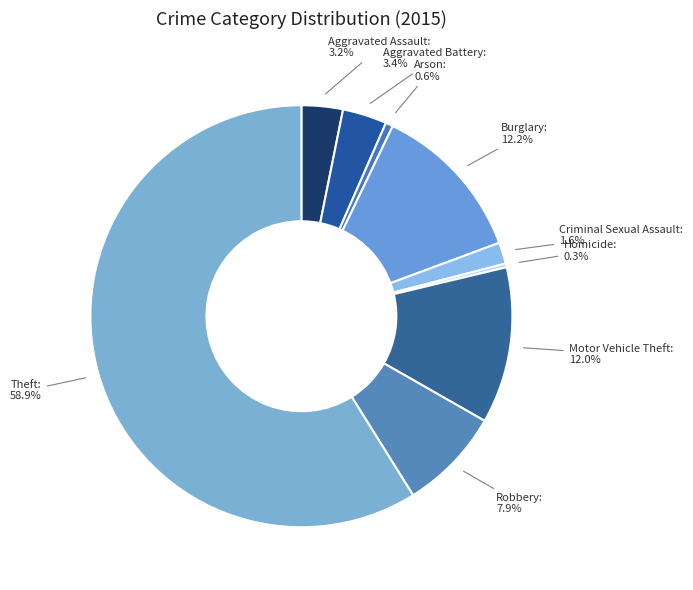

What portion of the pie excludes Arson?

99.4%